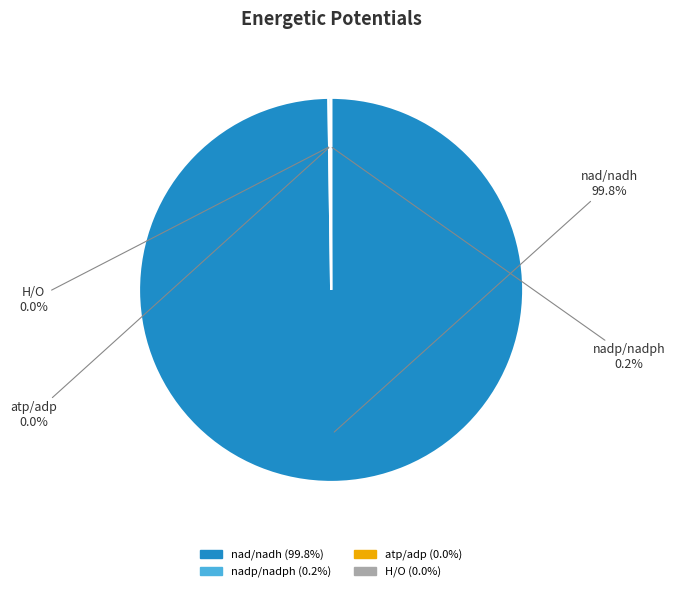

What portion of the pie excludes nad/nadh?

0.2%